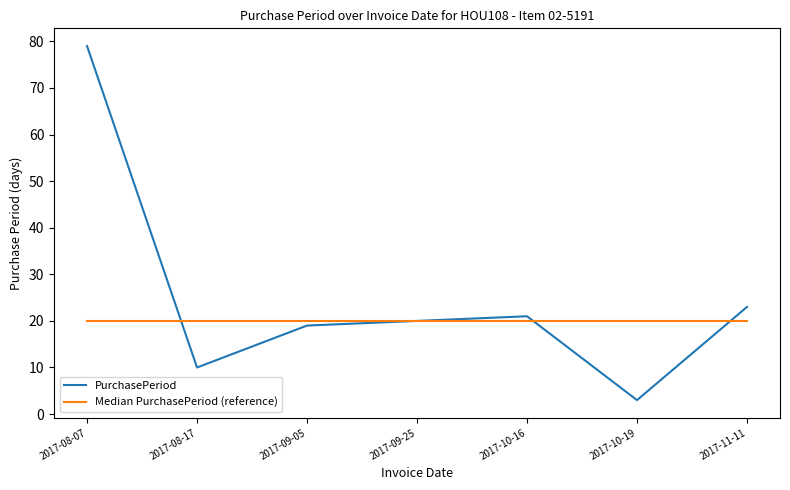

List the series in order of their overall mean, lowest first.

Median PurchasePeriod (reference), PurchasePeriod